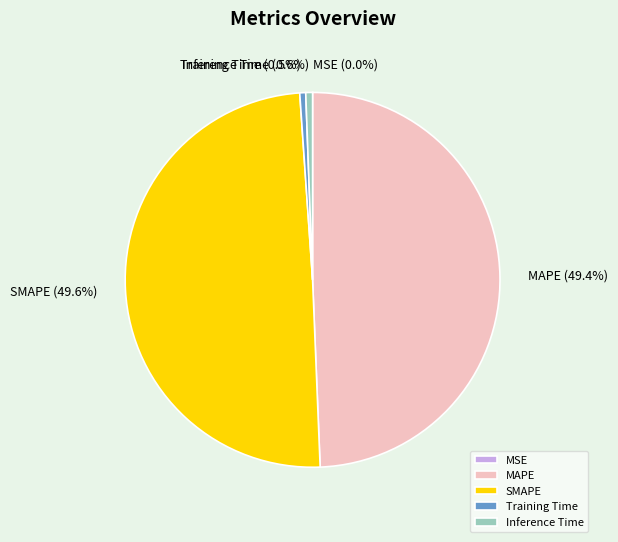

Is Training Time the majority of the pie?

No